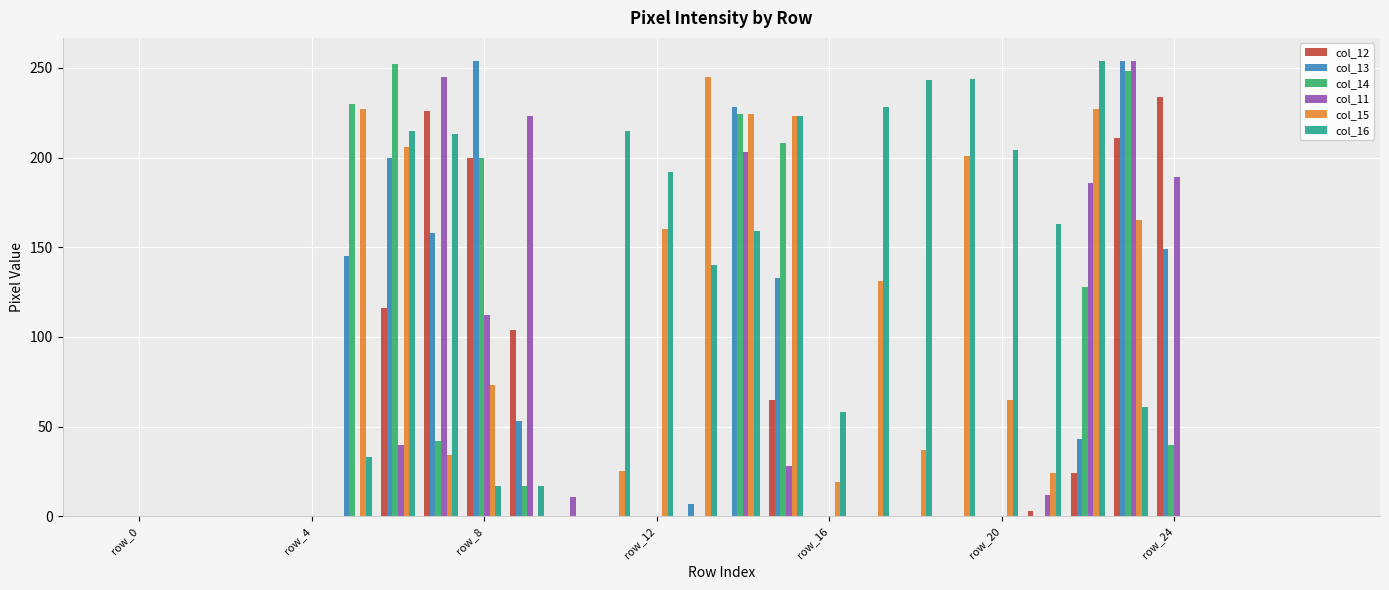

Which series has the largest total across all categories?

col_16